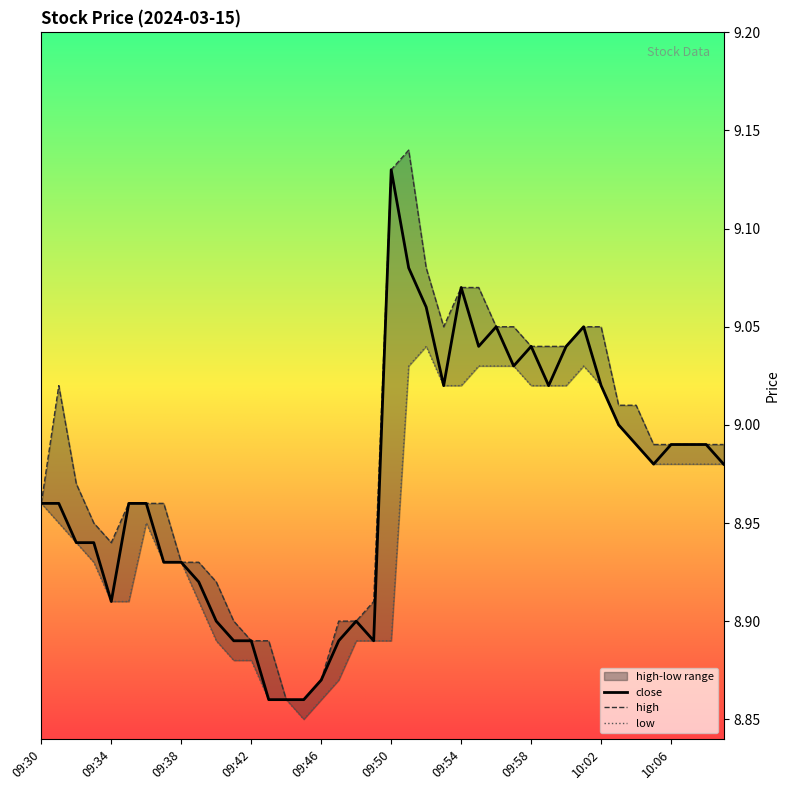

Where is low nearest to the value 8?

09:45